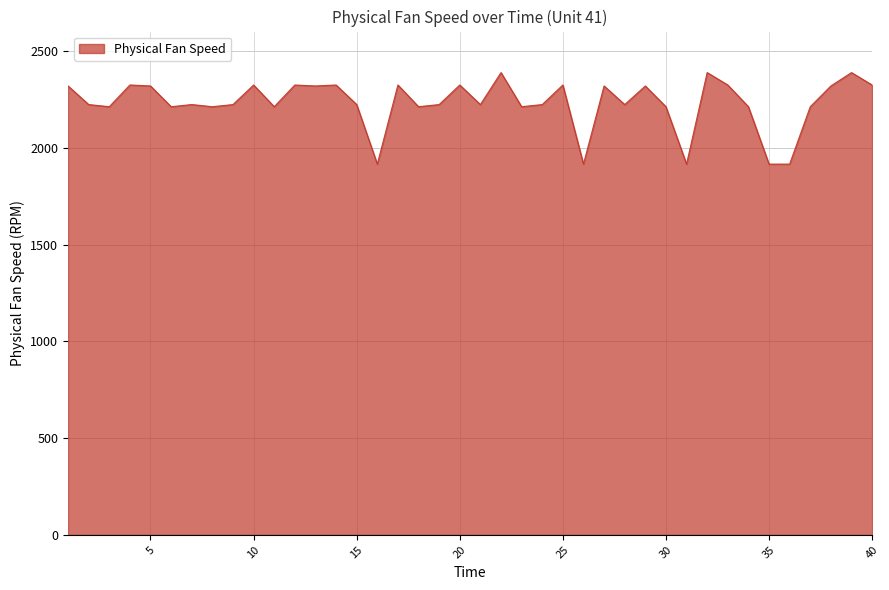

What is the average value?

2231.5